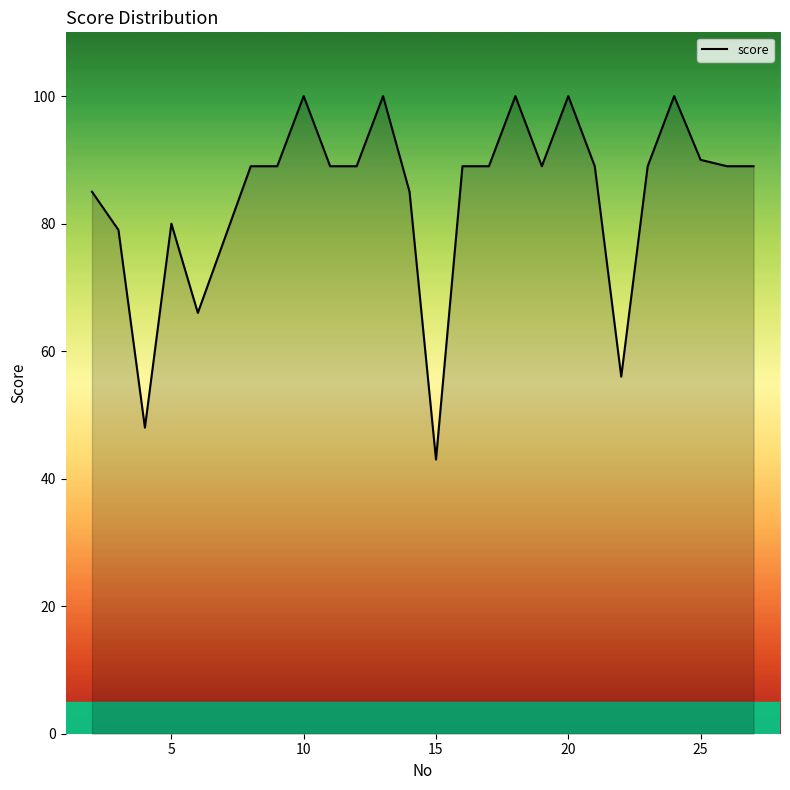

What is the minimum value shown in the chart?

43